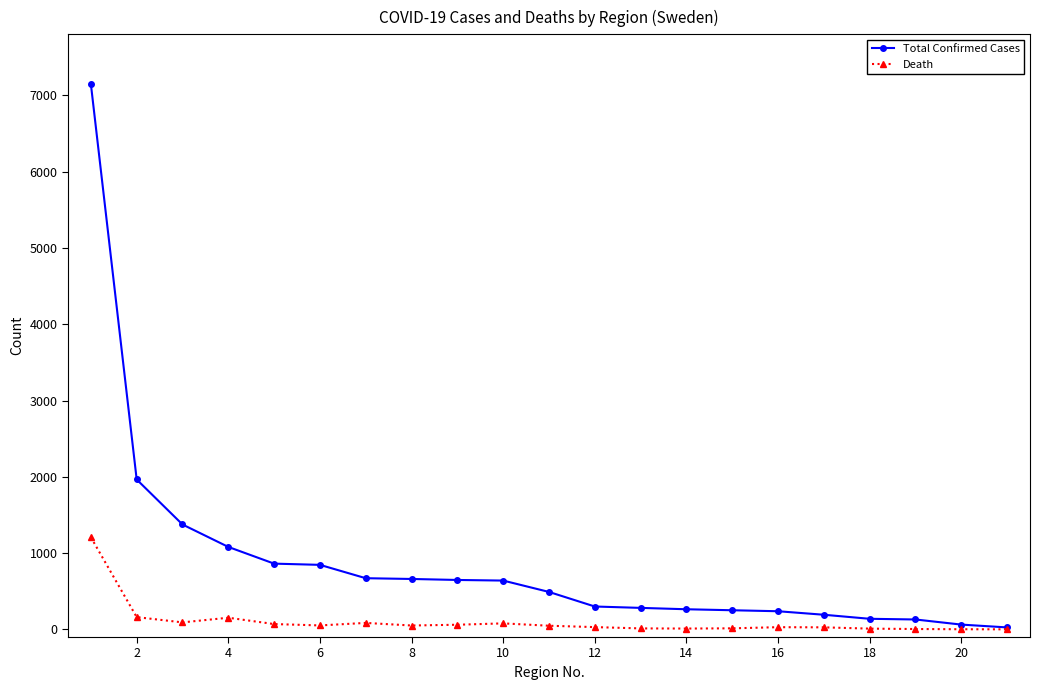

What is the sum of all Total Confirmed Cases values?

18273